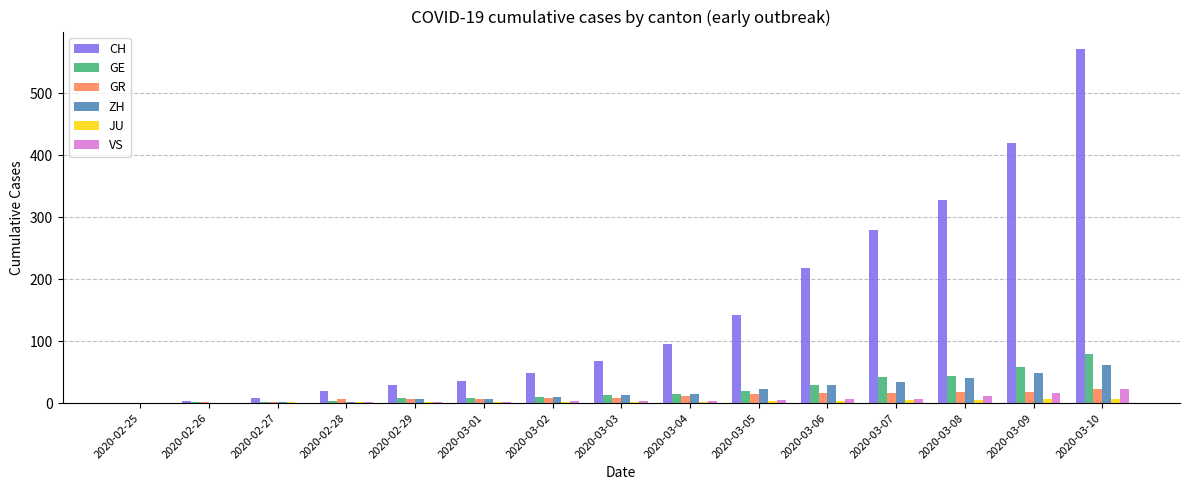

How many groups of bars are there?

15